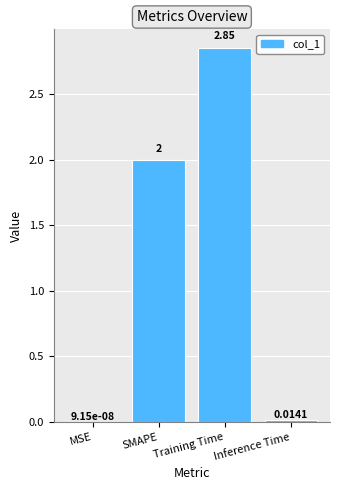

At which category does the chart reach its peak across all series?

Training Time